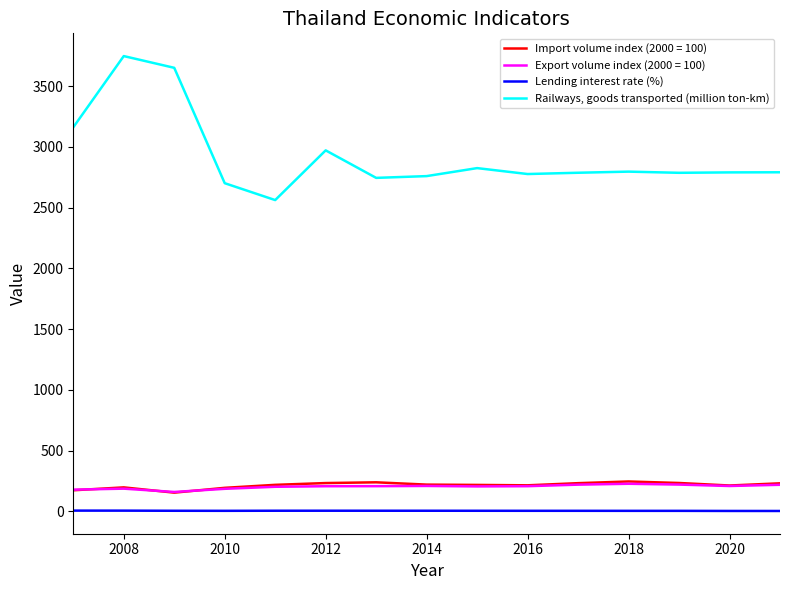

Rank the series by their maximum value, from lowest to highest.

Lending interest rate (%), Export volume index (2000 = 100), Import volume index (2000 = 100), Railways, goods transported (million ton-km)